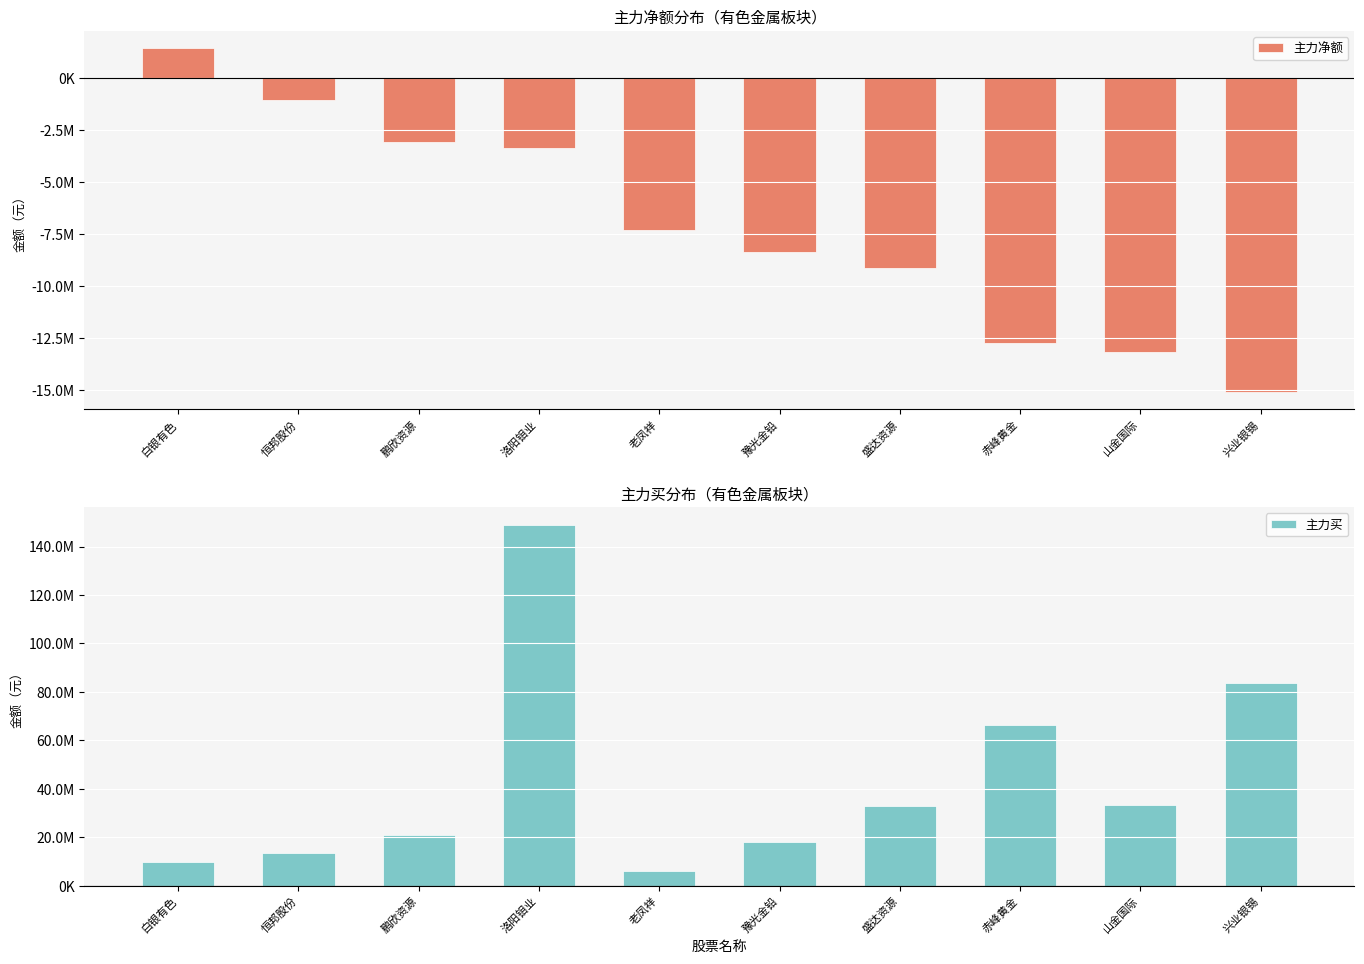

List the labels in order of 主力净额 value, smallest first.

兴业银锡, 山金国际, 赤峰黄金, 盛达资源, 豫光金铅, 老凤祥, 洛阳钼业, 鹏欣资源, 恒邦股份, 白银有色